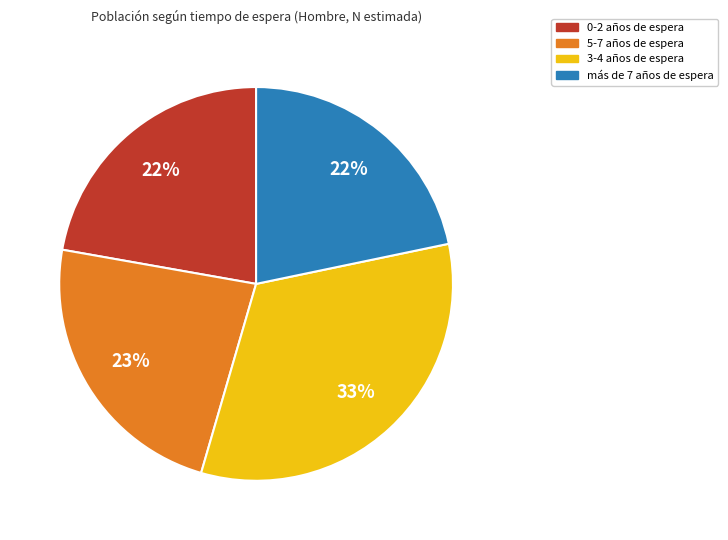

True or false: 0-2 accounts for 22% of the total.

True